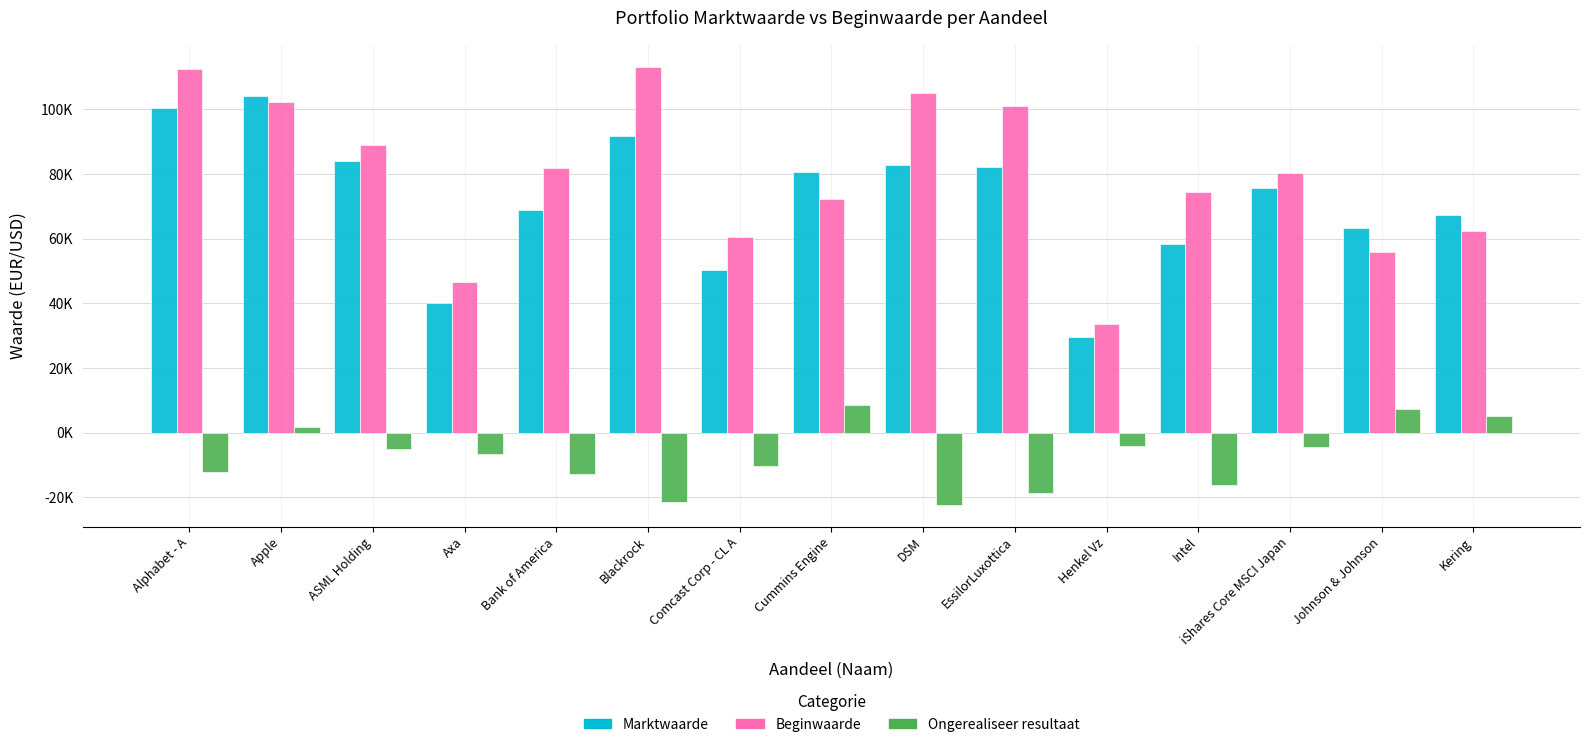

Is the value of Ongerealiseer resultaat at Axa greater than the value of Marktwaarde at Axa?

No